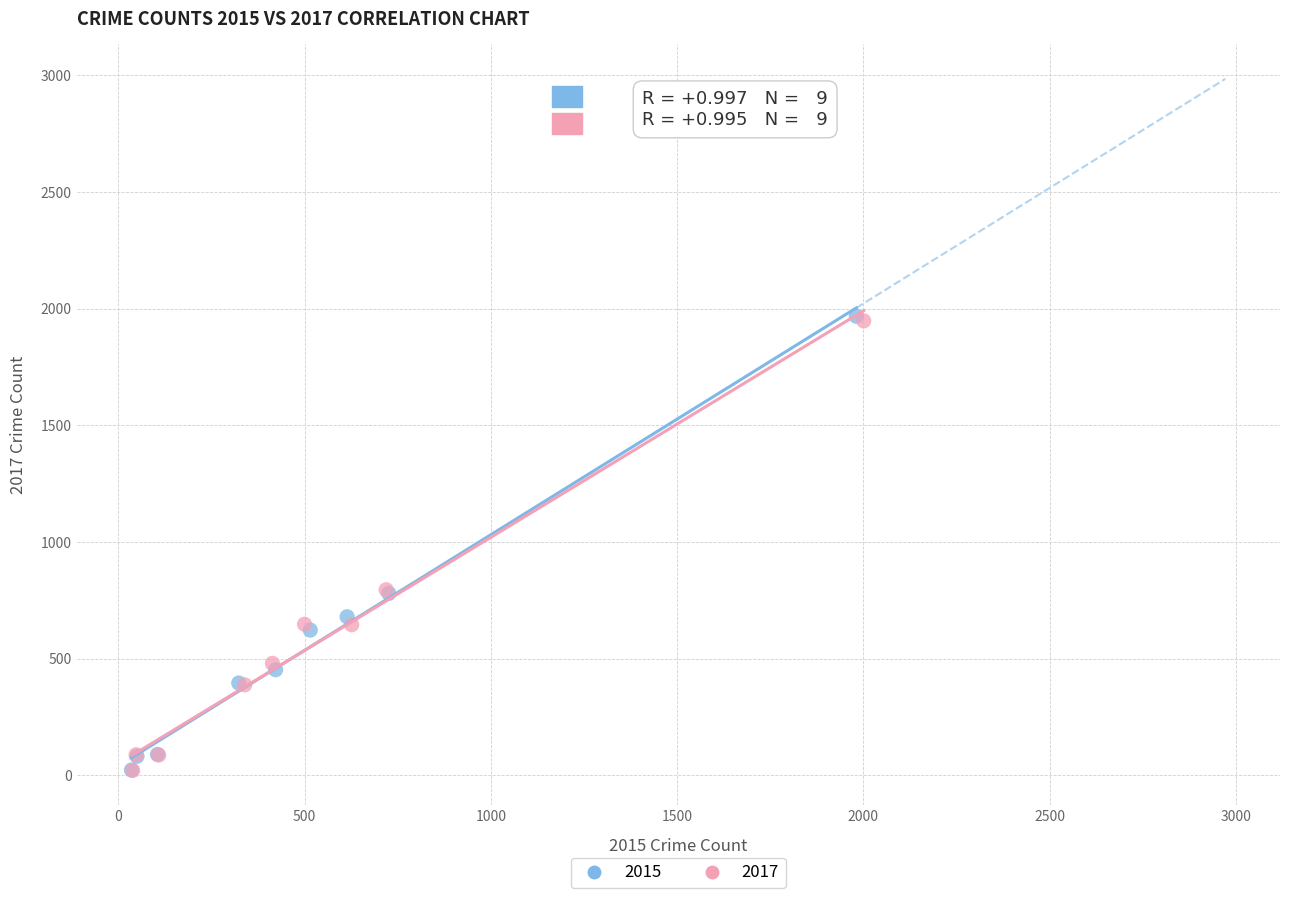

Which series has the widest spread of Y values?

2015